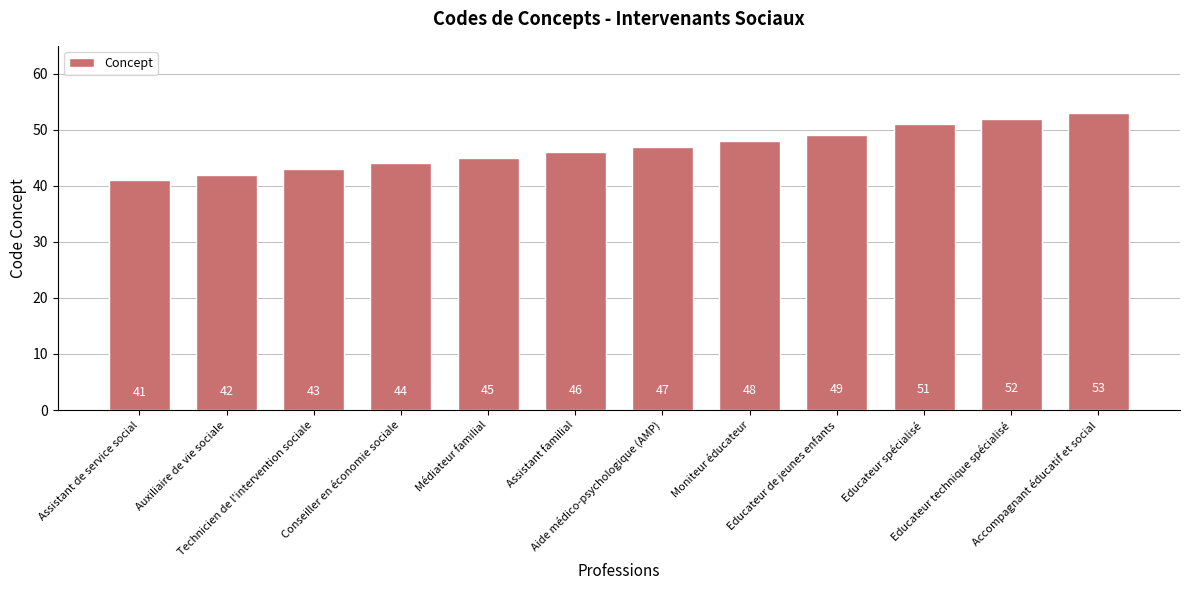

The chart shows a value of 91 at Accompagnant éducatif et social. True or false?

False